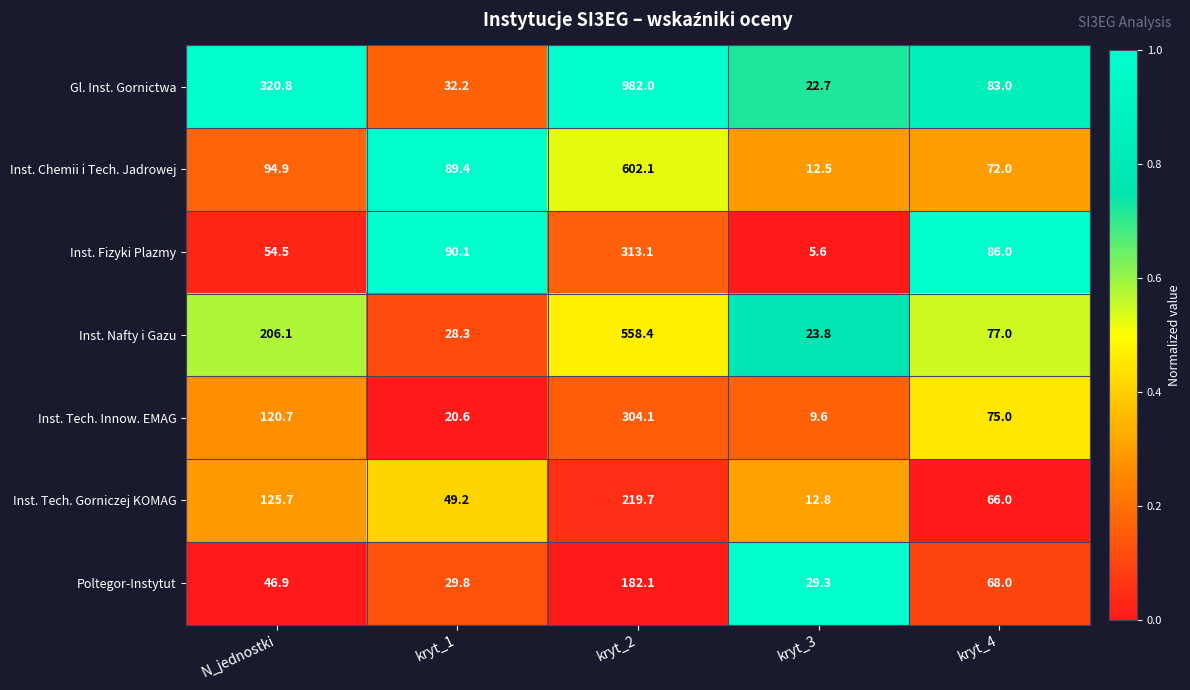

What is the maximum value shown in the chart?

982.0